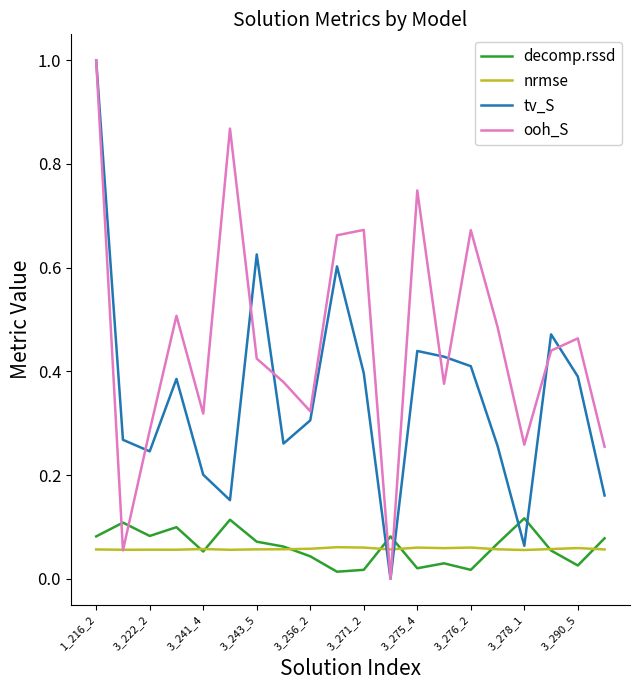

Which series has the largest total across all categories?

ooh_S